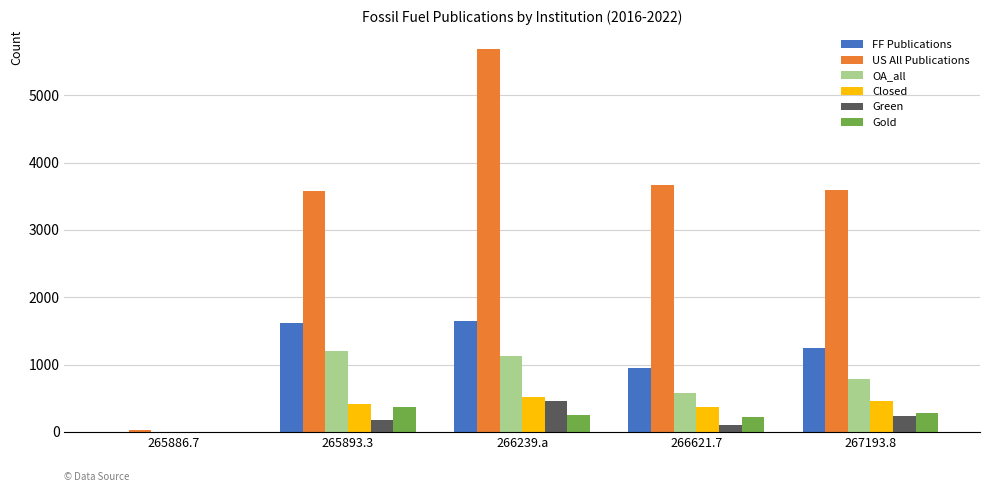

What is the total value across all series at 266239.a?

9686